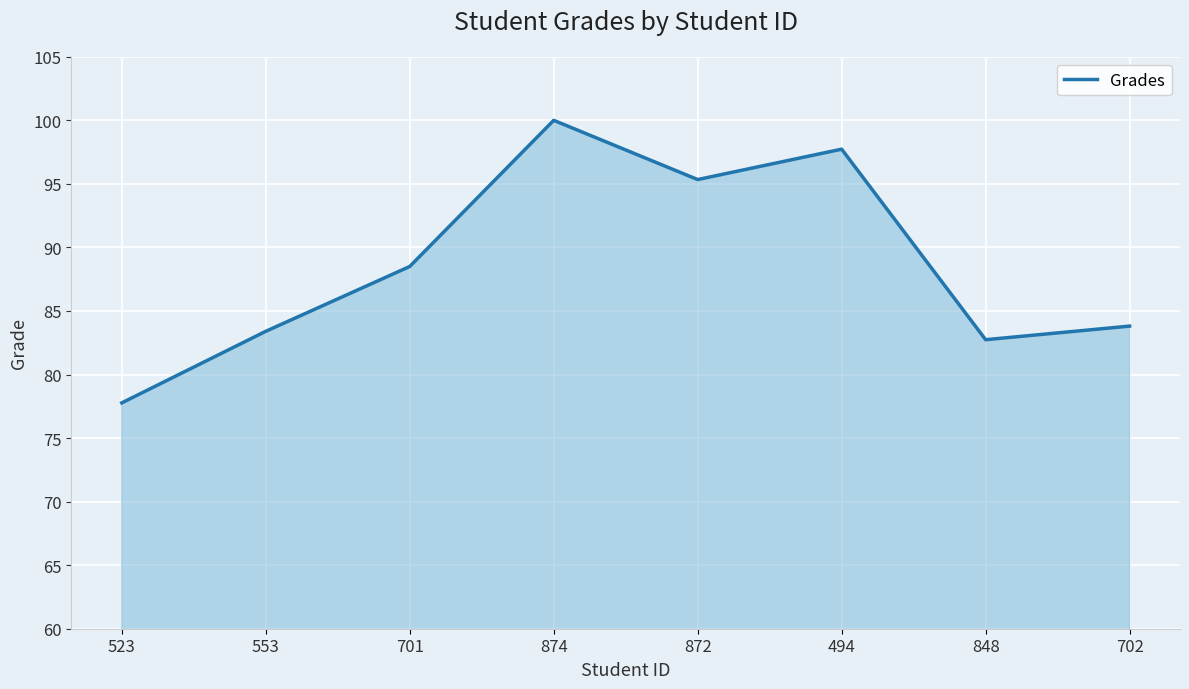

At which category does the data reach its first local valley?

872